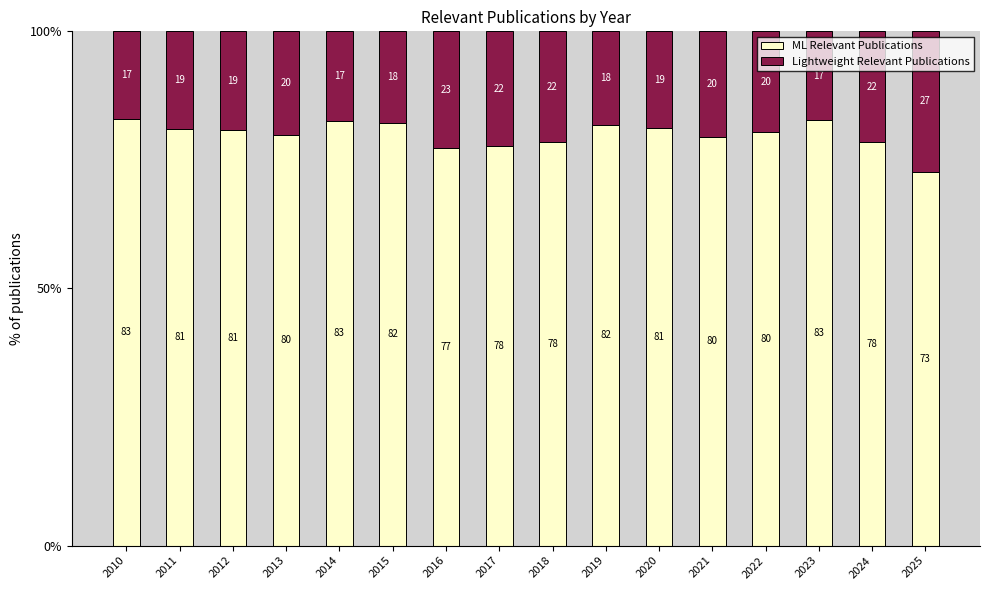

What is the approximate value of ML Relevant Publications at 2010?

83.0